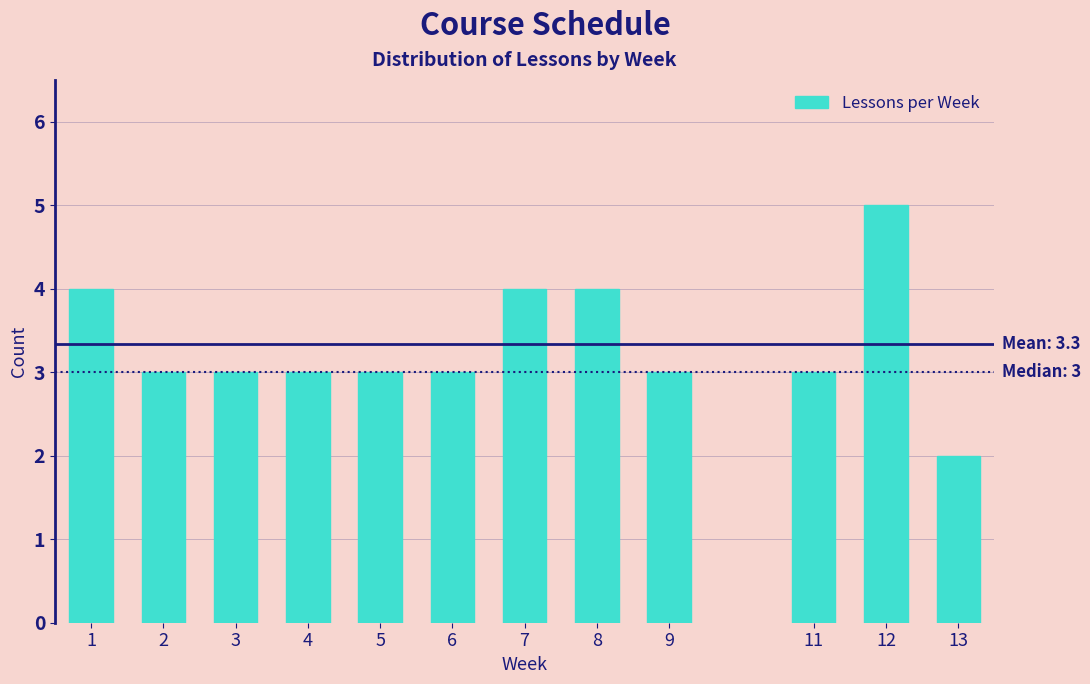

Reading left to right, list all the values displayed in this chart.

4	3	3	3	3	3	4	4	3	3	5	2